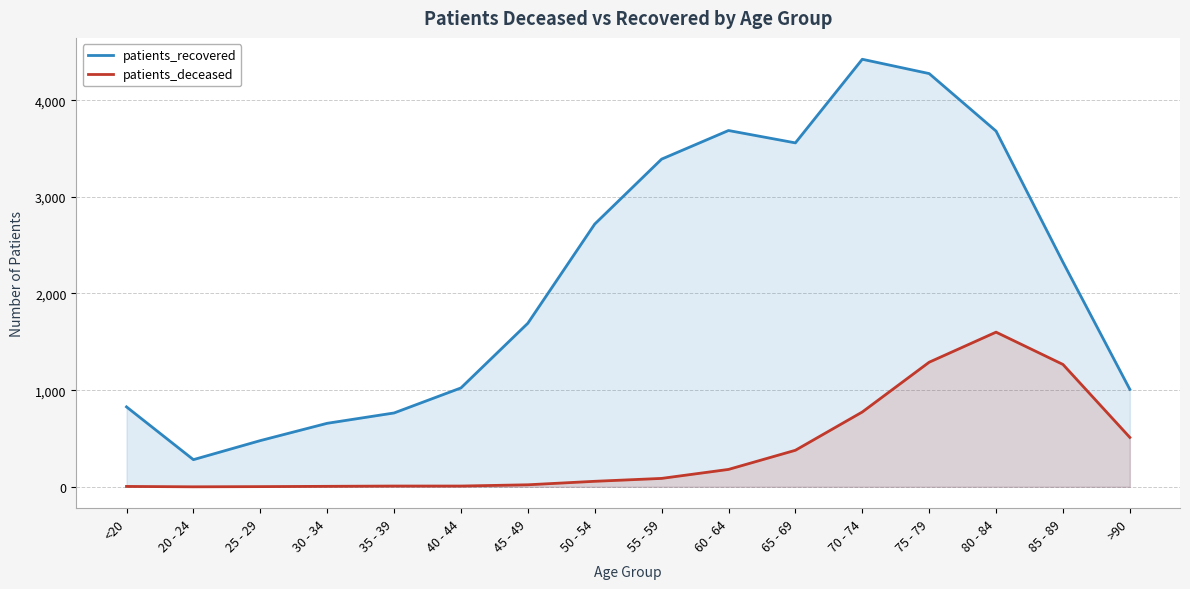

What is the greatest value displayed?

4423